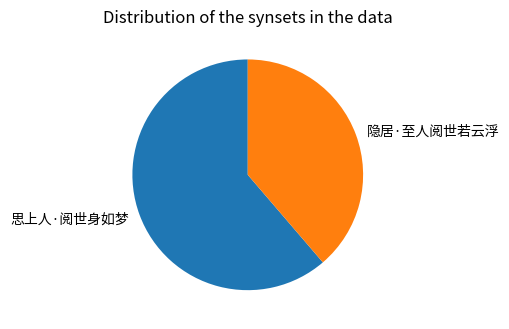

Which has a higher value, 思上人·阅世身如梦 or 隐居·至人阅世若云浮?

思上人·阅世身如梦